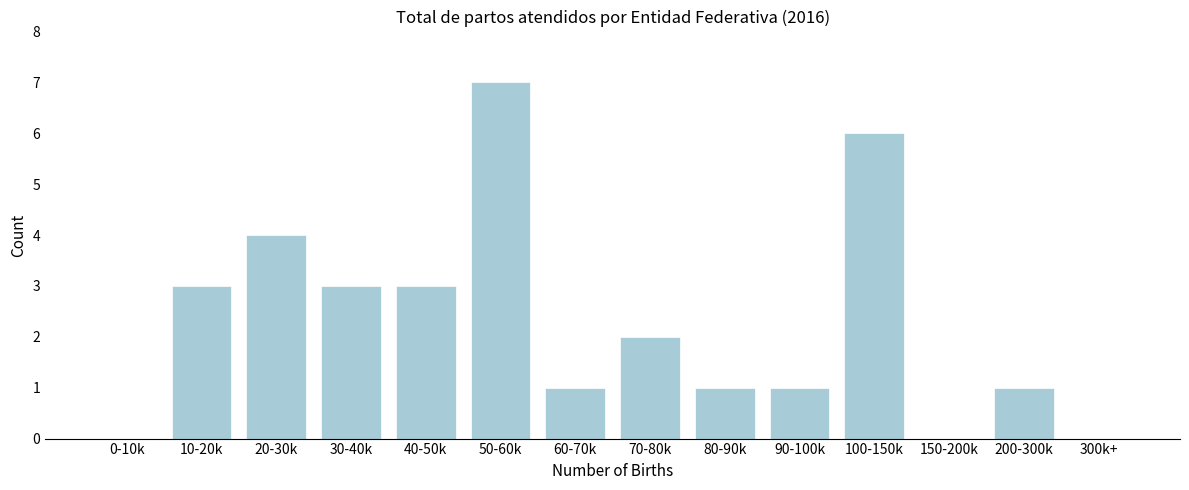

Reading left to right, what are all the values shown in this chart?

0-10k=0	10-20k=3	20-30k=4	30-40k=3	40-50k=3	50-60k=7	60-70k=1	70-80k=2	80-90k=1	90-100k=1	100-150k=6	150-200k=0	200-300k=1	300k+=0